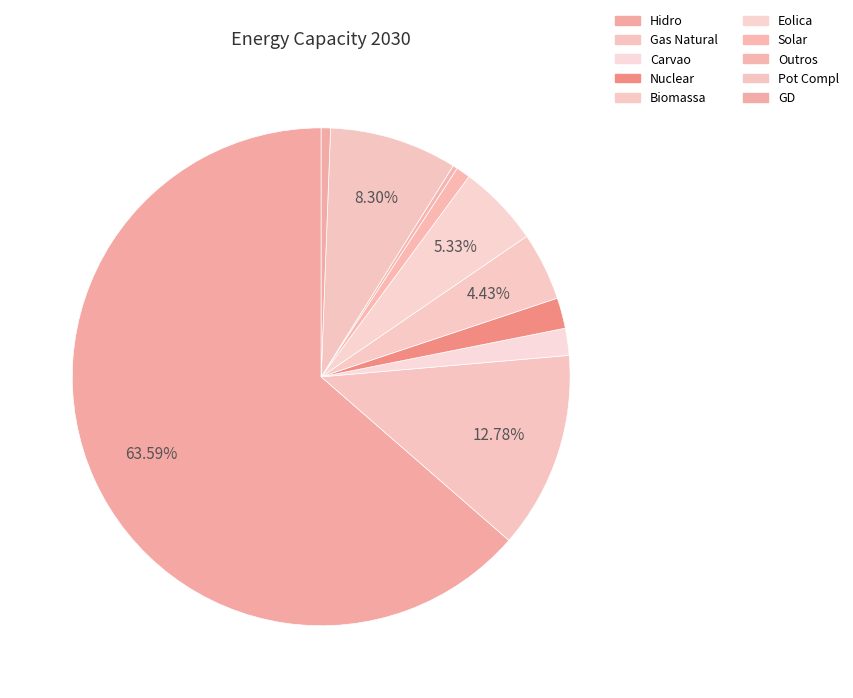

How many slices are in this pie chart?

10